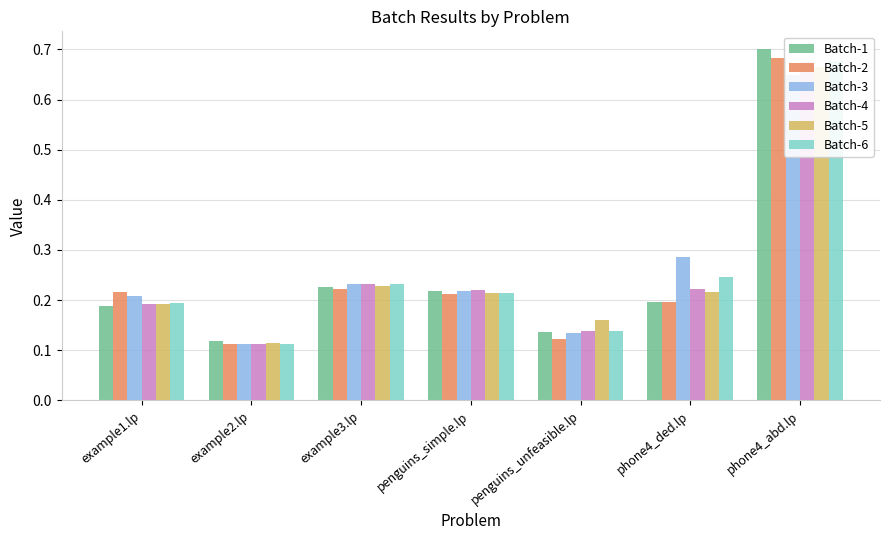

The value of Batch-4 at example1.lp is 0.3. True or false?

False